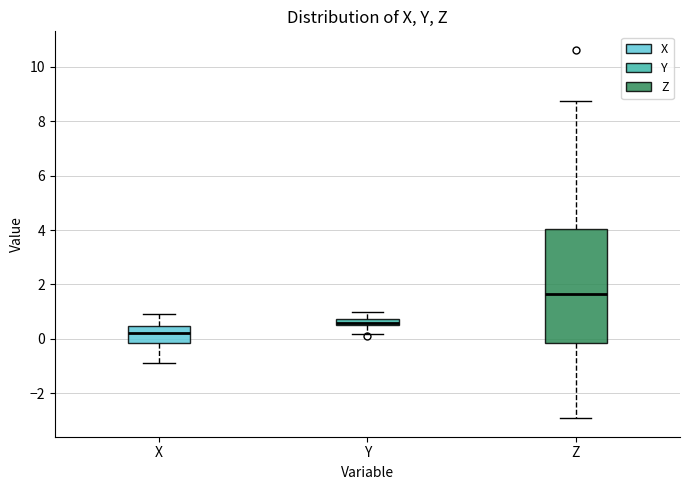

Comparing the boxes themselves (not the whiskers), which one is the tallest?

Z